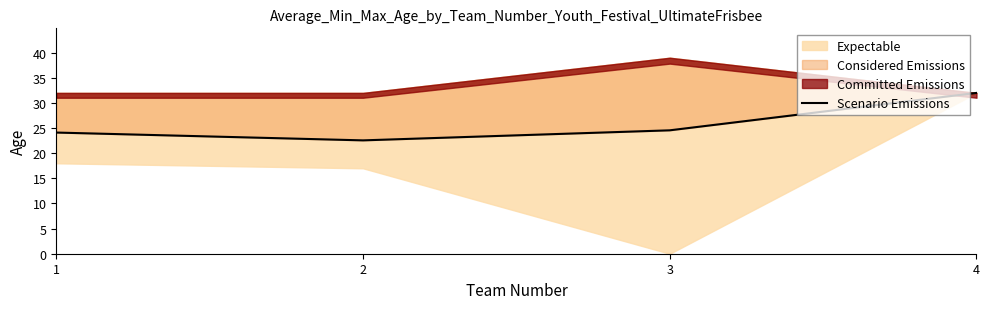

True or false: the data shows 33.3 at 1.

False